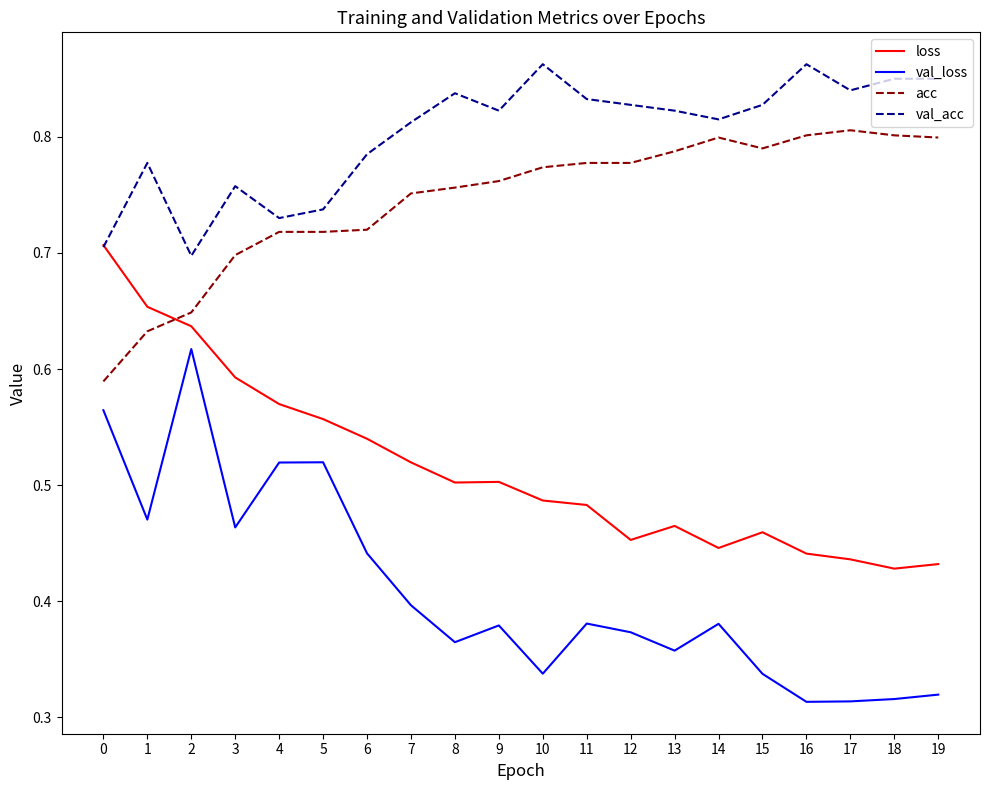

List the series in order of their peak value, lowest first.

val_loss, loss, acc, val_acc